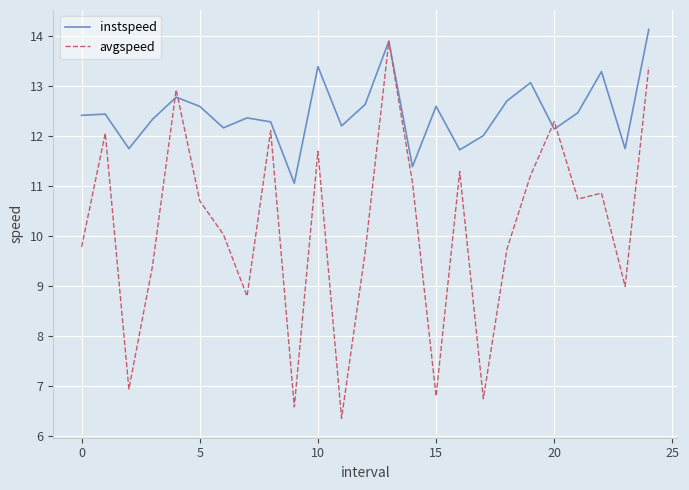

Which series has the widest spread of values?

avgspeed